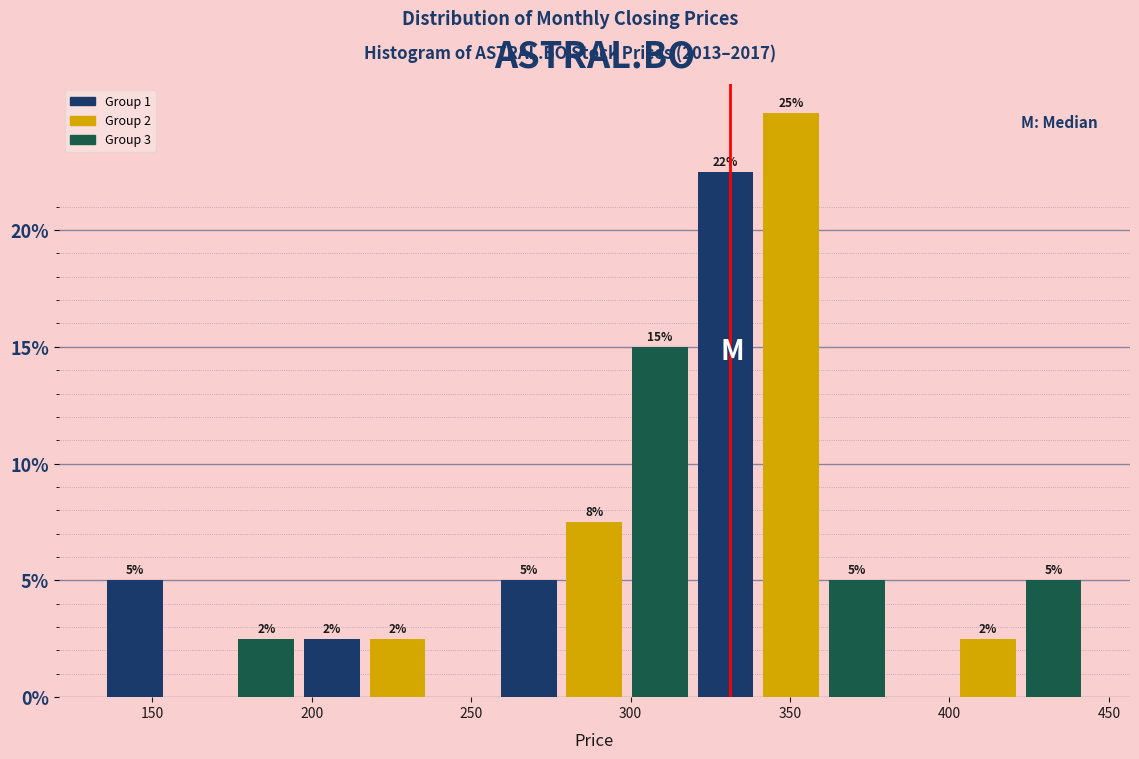

Over which range of the x-axis is the bar tallest?

340 to 360